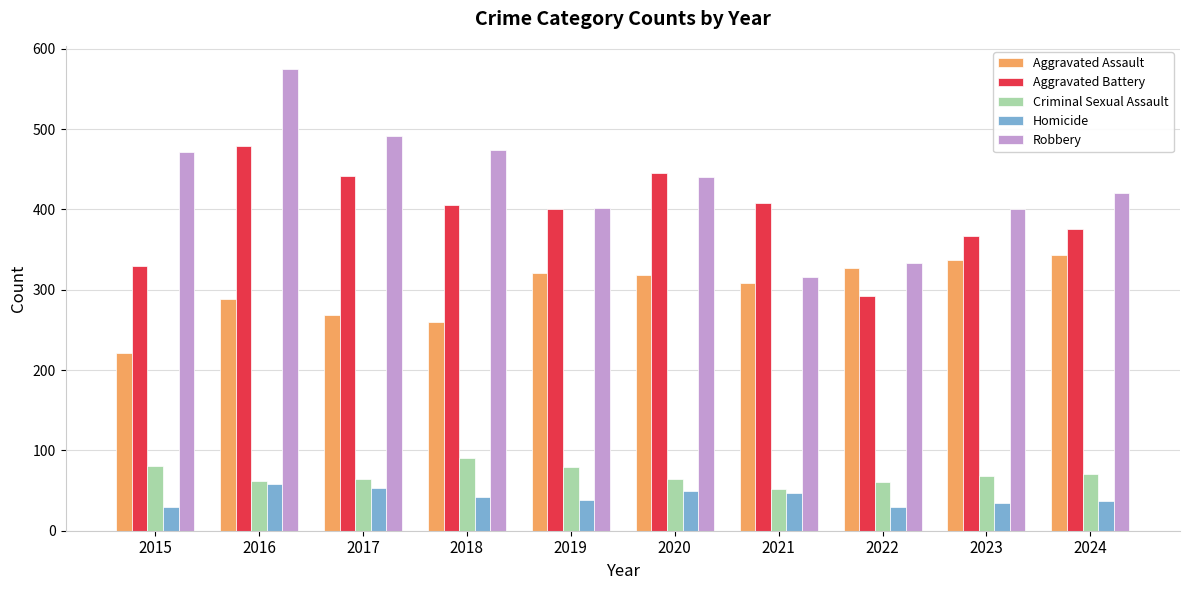

List the series in order of their peak value, highest first.

Robbery, Aggravated Battery, Aggravated Assault, Criminal Sexual Assault, Homicide